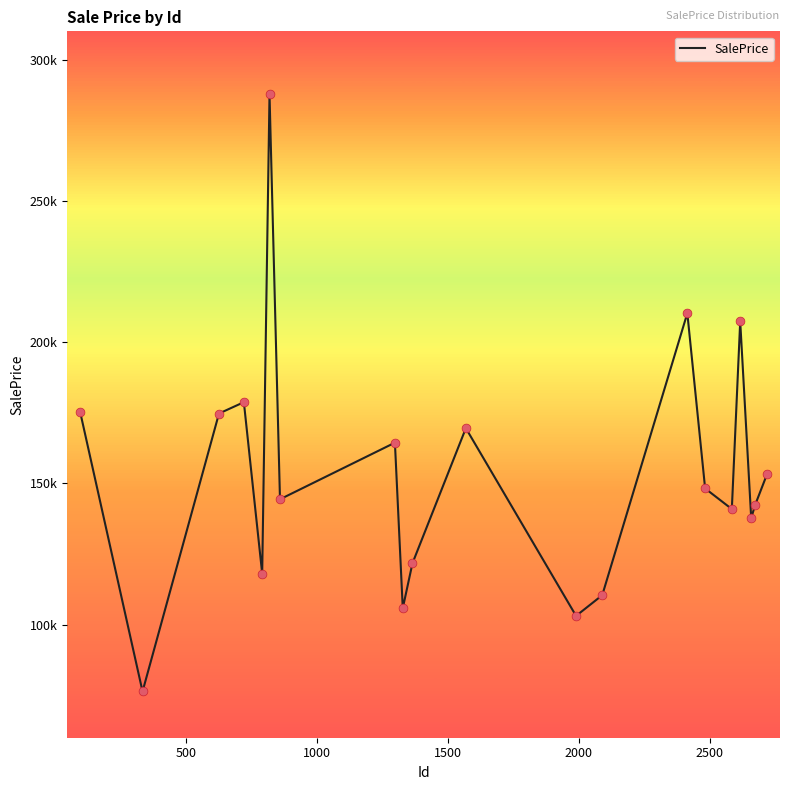

Does the chart have visible grid lines?

No